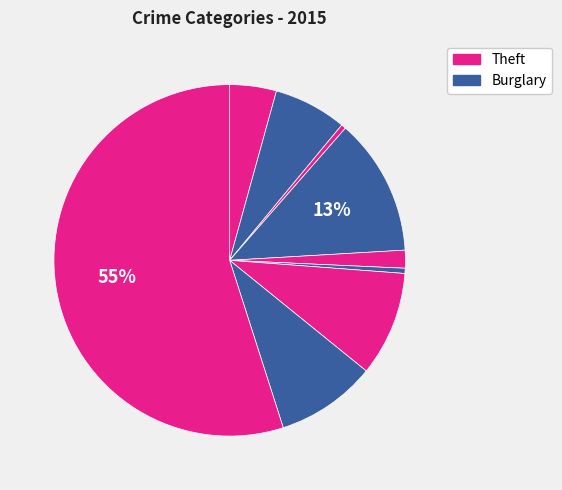

How many slices are in this pie chart?

9